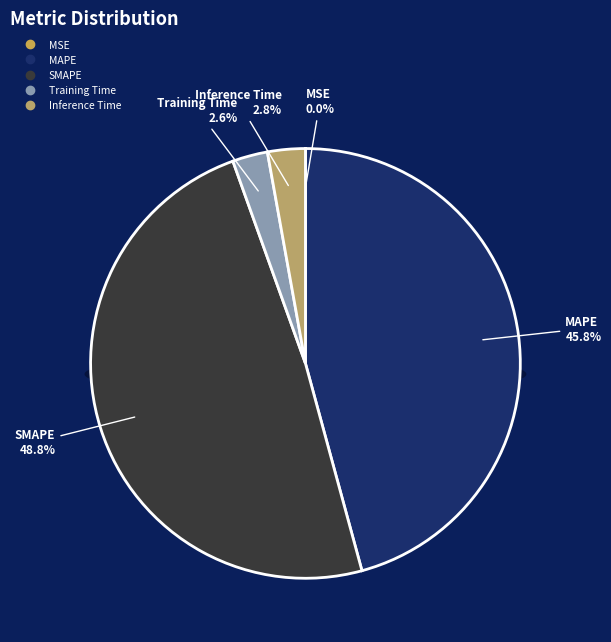

Combined, do Inference Time and SMAPE account for over 50%?

Yes